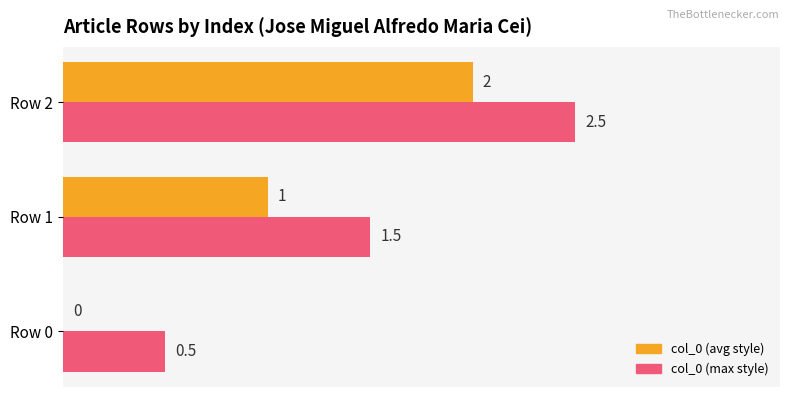

What is the maximum value for col_0 (avg style)?

2.0